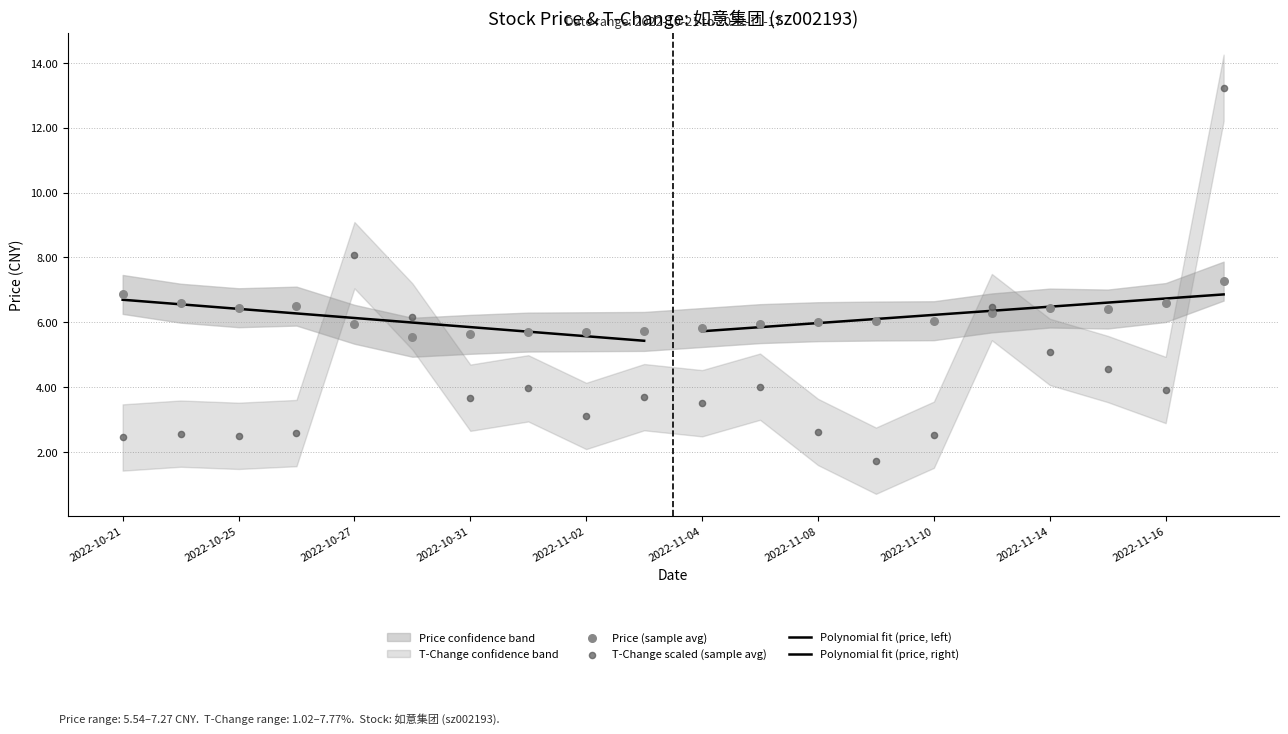

Which series contains the highest Y value?

t_change